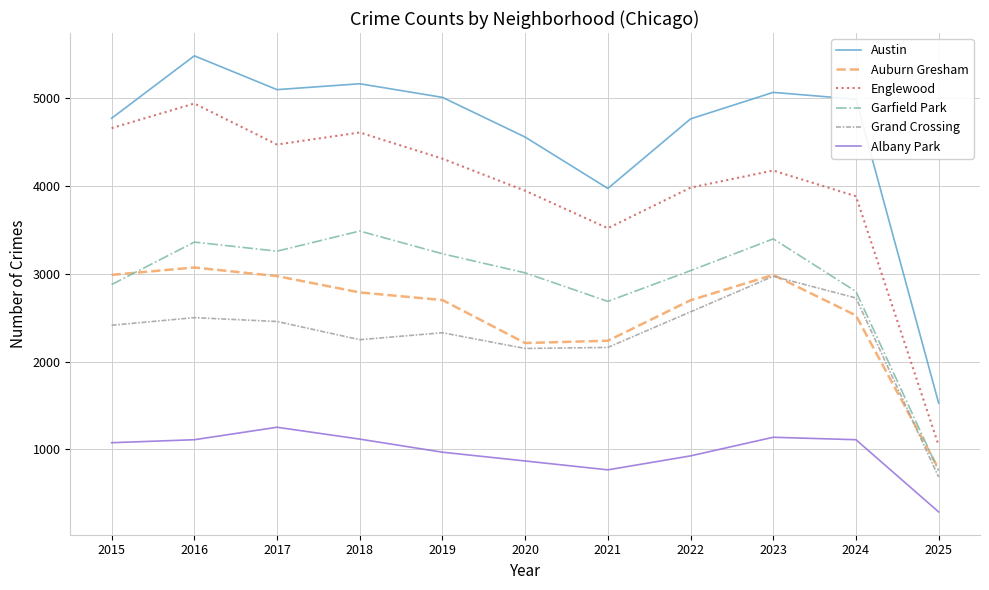

Is the value of Englewood at 2015 greater than the value of Garfield Park at 2015?

Yes